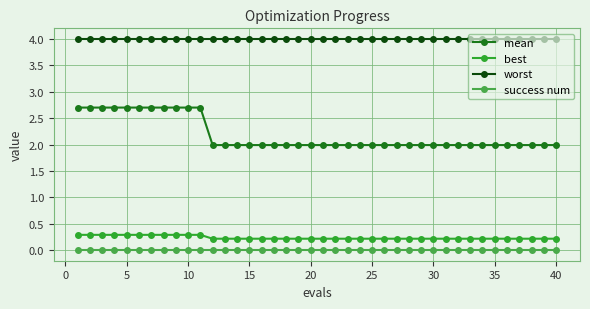

Reading left to right, extract all data points from this chart.

mean: 2.7	2.7	2.7	2.7	2.7	2.7	2.7	2.7	2.7	2.7	2.7	2.0	2.0	2.0	2.0	2.0	2.0	2.0	2.0	2.0	2.0	2.0	2.0	2.0	2.0	2.0	2.0	2.0	2.0	2.0	2.0	2.0	2.0	2.0	2.0	2.0	2.0	2.0	2.0	2.0
best: 0.3	0.3	0.3	0.3	0.3	0.3	0.3	0.3	0.3	0.3	0.3	0.2	0.2	0.2	0.2	0.2	0.2	0.2	0.2	0.2	0.2	0.2	0.2	0.2	0.2	0.2	0.2	0.2	0.2	0.2	0.2	0.2	0.2	0.2	0.2	0.2	0.2	0.2	0.2	0.2
worst: 4.0	4.0	4.0	4.0	4.0	4.0	4.0	4.0	4.0	4.0	4.0	4.0	4.0	4.0	4.0	4.0	4.0	4.0	4.0	4.0	4.0	4.0	4.0	4.0	4.0	4.0	4.0	4.0	4.0	4.0	4.0	4.0	4.0	4.0	4.0	4.0	4.0	4.0	4.0	4.0
success num: 0.0	0.0	0.0	0.0	0.0	0.0	0.0	0.0	0.0	0.0	0.0	0.0	0.0	0.0	0.0	0.0	0.0	0.0	0.0	0.0	0.0	0.0	0.0	0.0	0.0	0.0	0.0	0.0	0.0	0.0	0.0	0.0	0.0	0.0	0.0	0.0	0.0	0.0	0.0	0.0